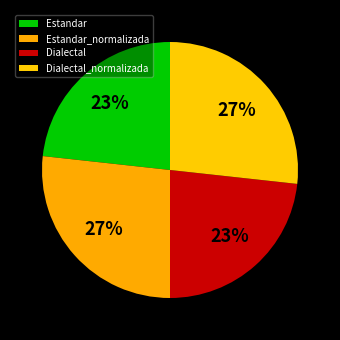

Which slice is the smallest?

Estandar